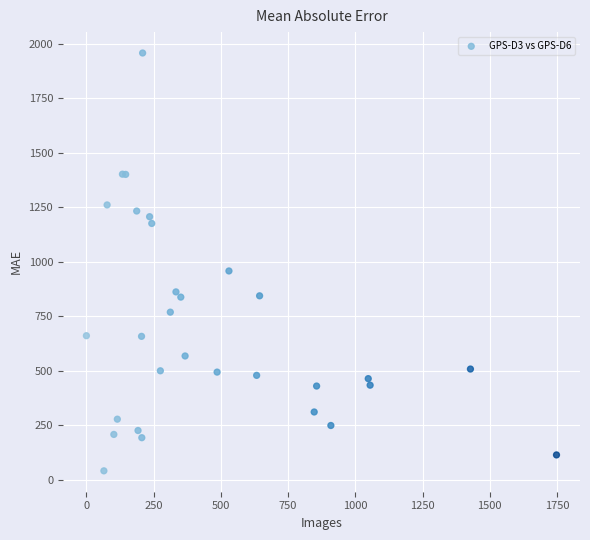

What Y value in the scatter plot is closest to 998?

957